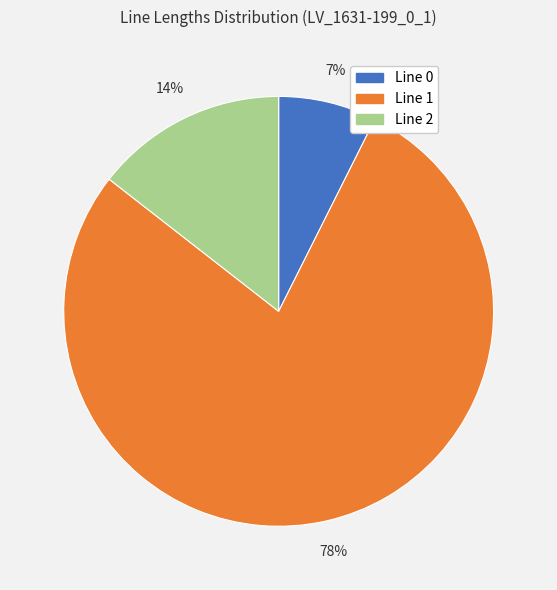

Which category has the biggest portion of the pie?

Line 1